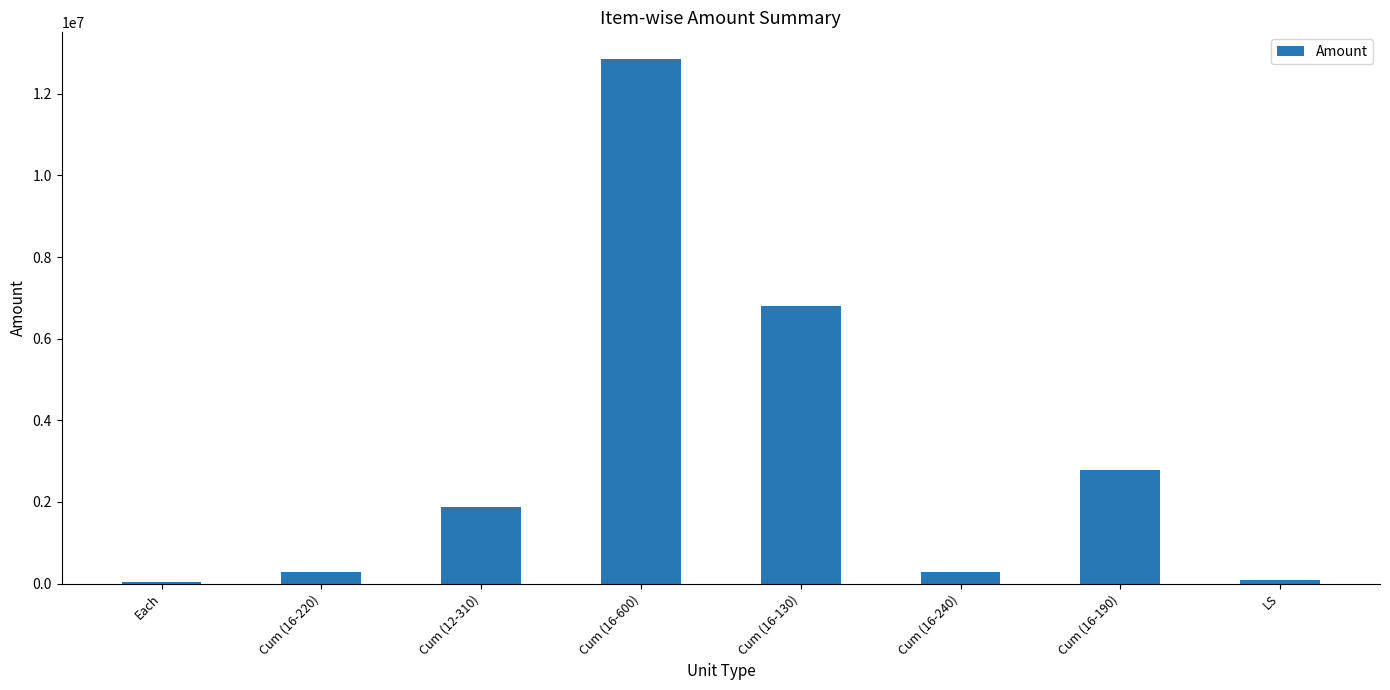

What is the maximum value shown in the chart?

12861719.3